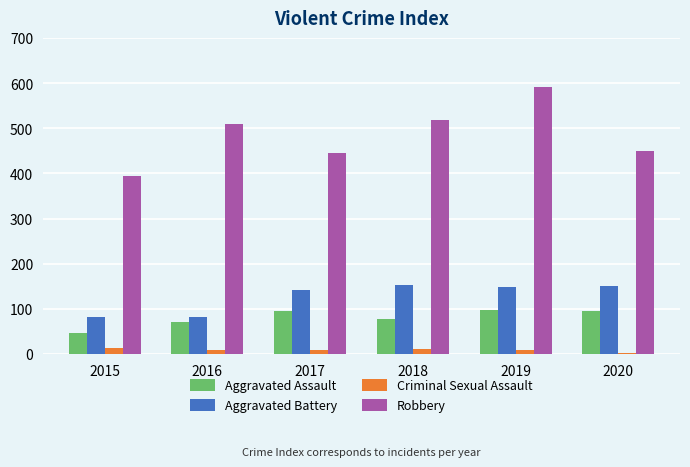

The Robbery series shows 310 at 2019. True or false?

False